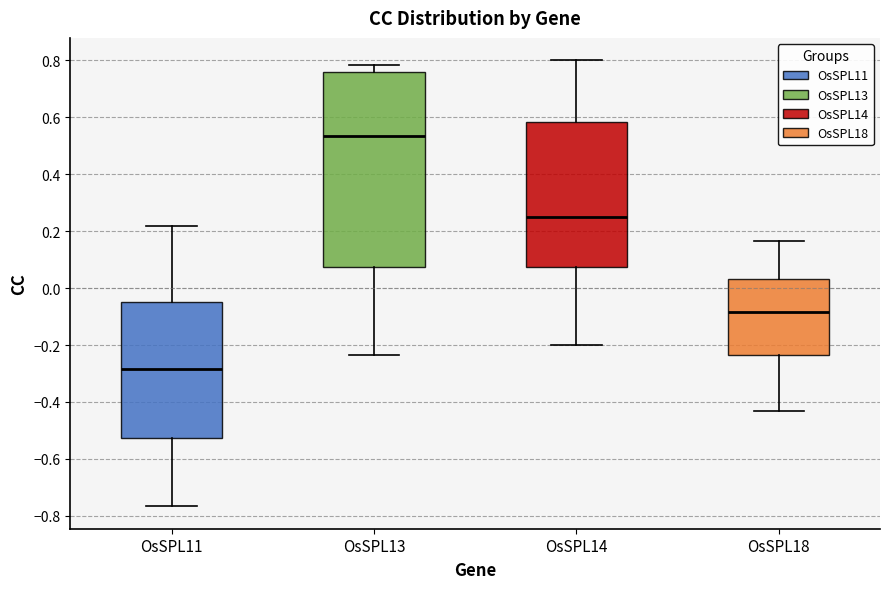

Which box has the lowest median line?

OsSPL11